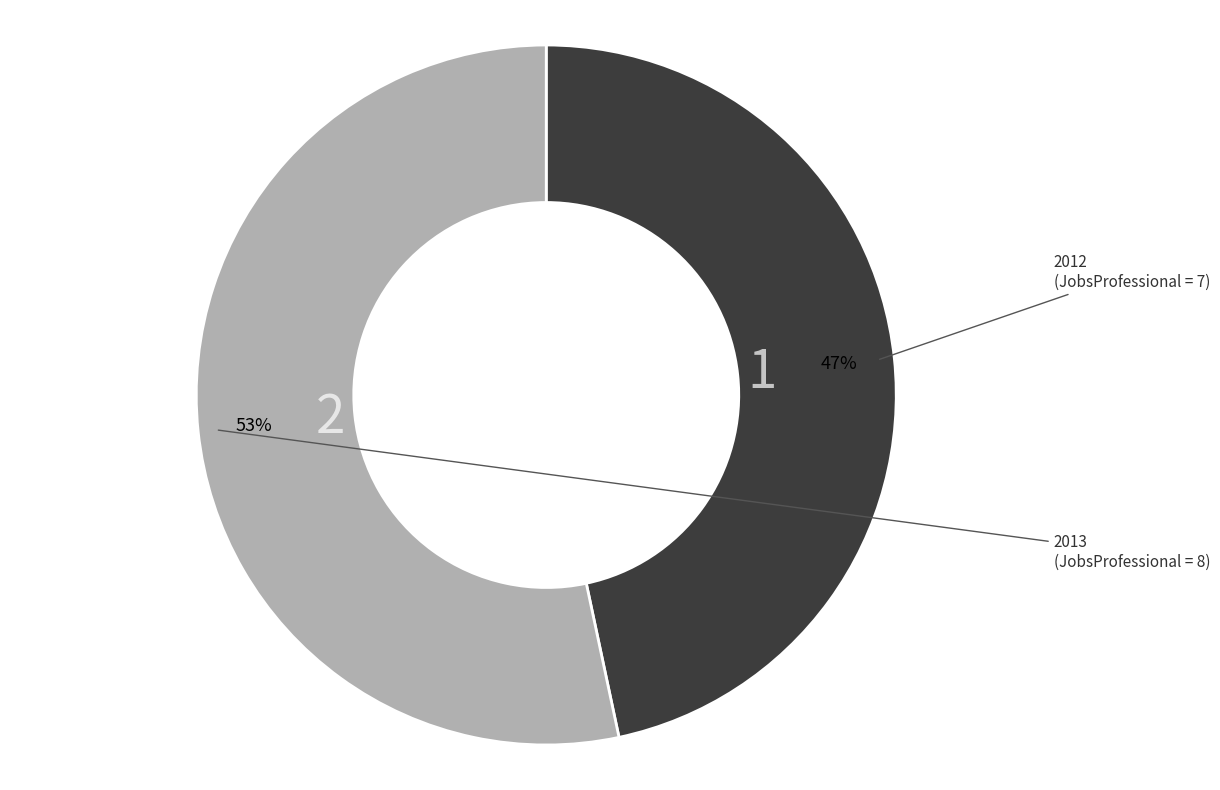

True or false: 2013 accounts for 53% of the total.

True